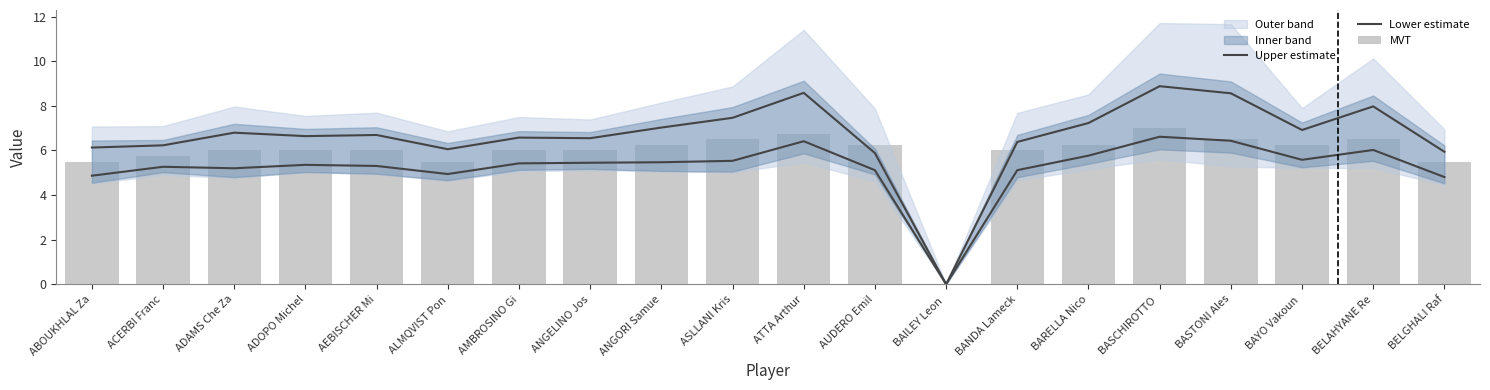

What position from the left is ATTA Arthur?

11